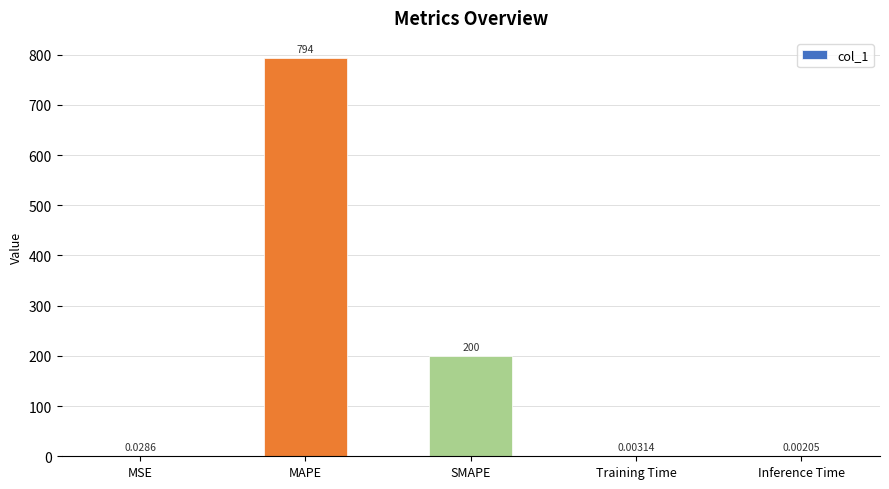

Is it true that the value at SMAPE is 42.8?

False